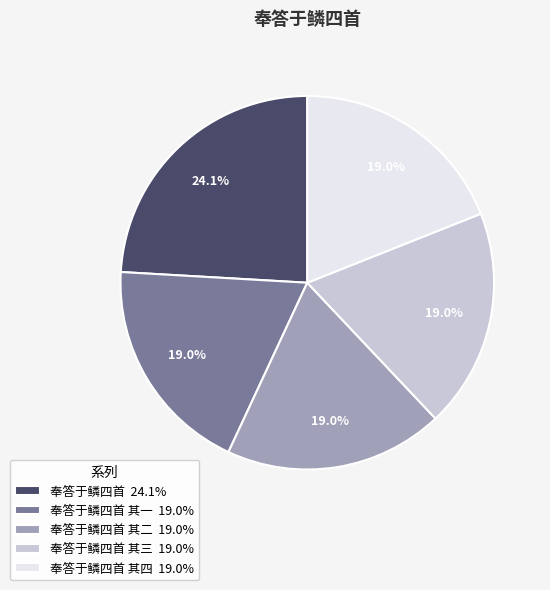

How many segments does this pie chart have?

5